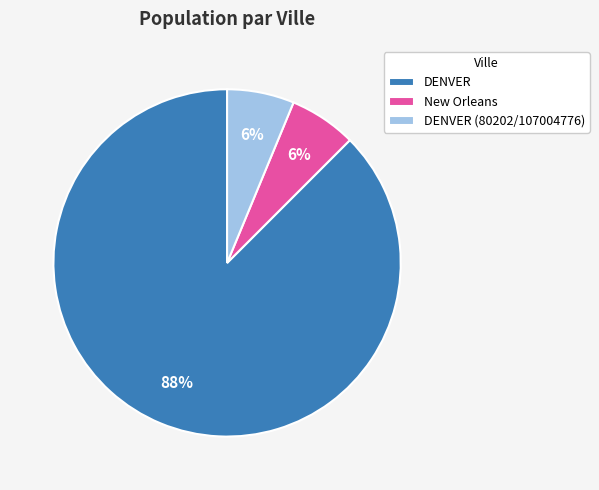

Is the sum of DENVER (80202/107004776) and DENVER greater than half?

Yes